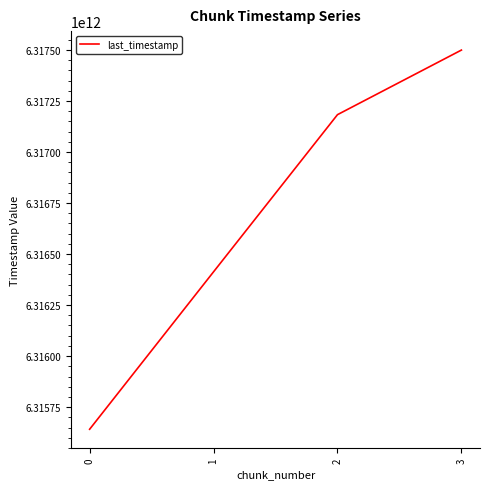

Rank the categories by value from lowest to highest.

0, 1, 2, 3